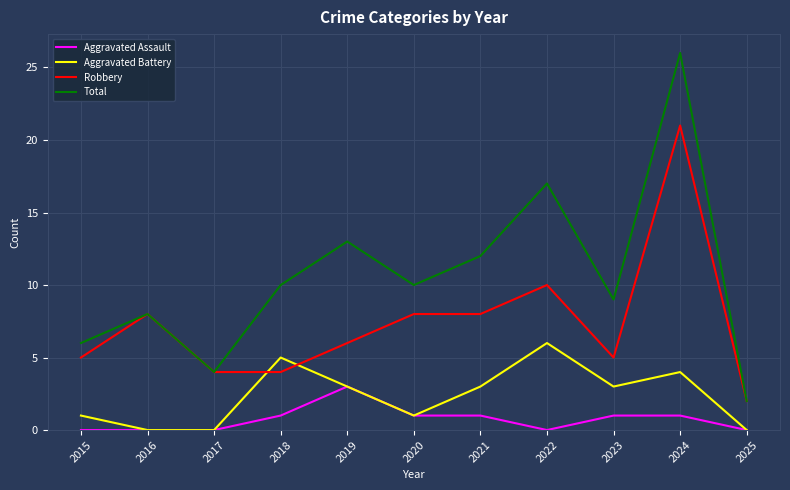

True or false: Total and Aggravated Battery intersect in this chart.

False